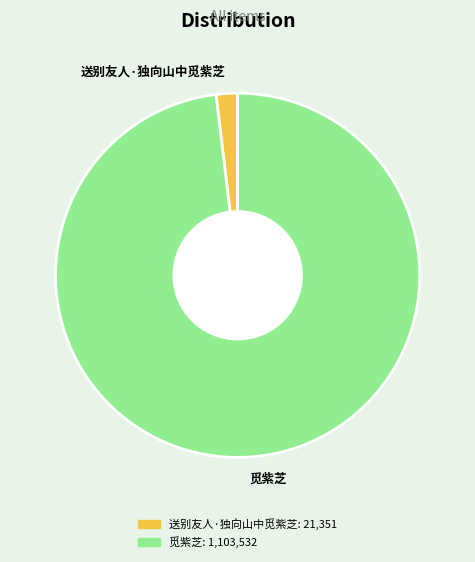

The 觅紫芝 slice represents 91% of the pie. True or false?

False